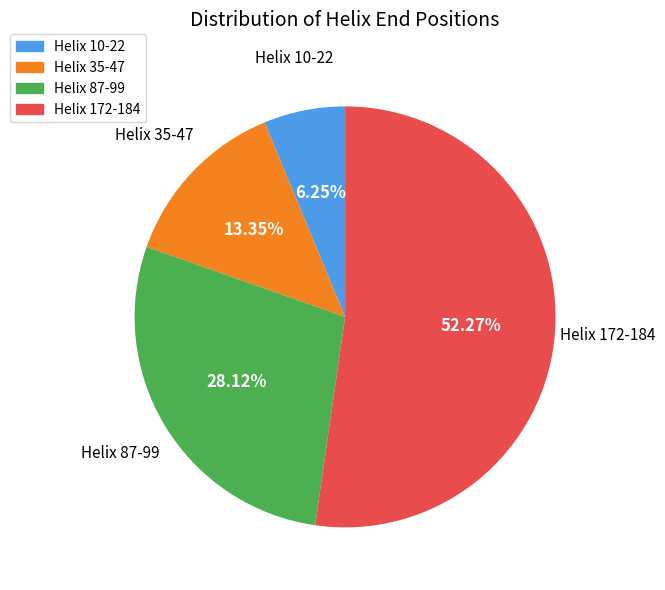

Is the sum of Helix 172-184 and Helix 10-22 greater than half?

Yes